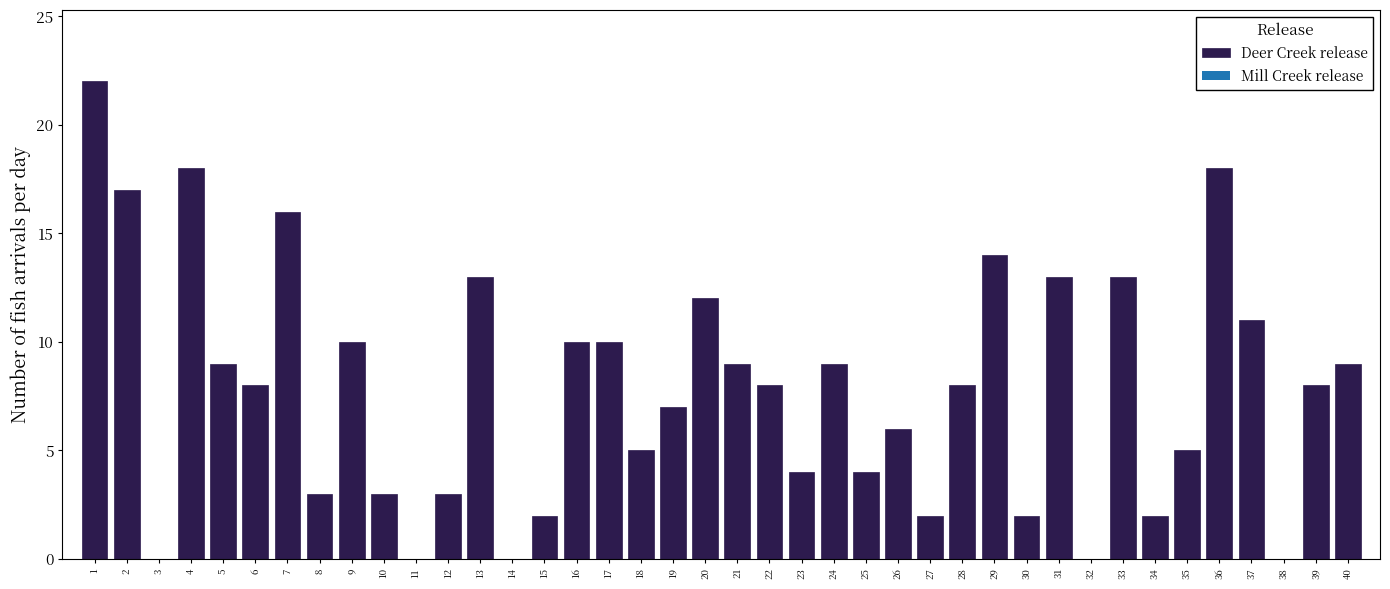

Between 35 and 31, which is larger?

31